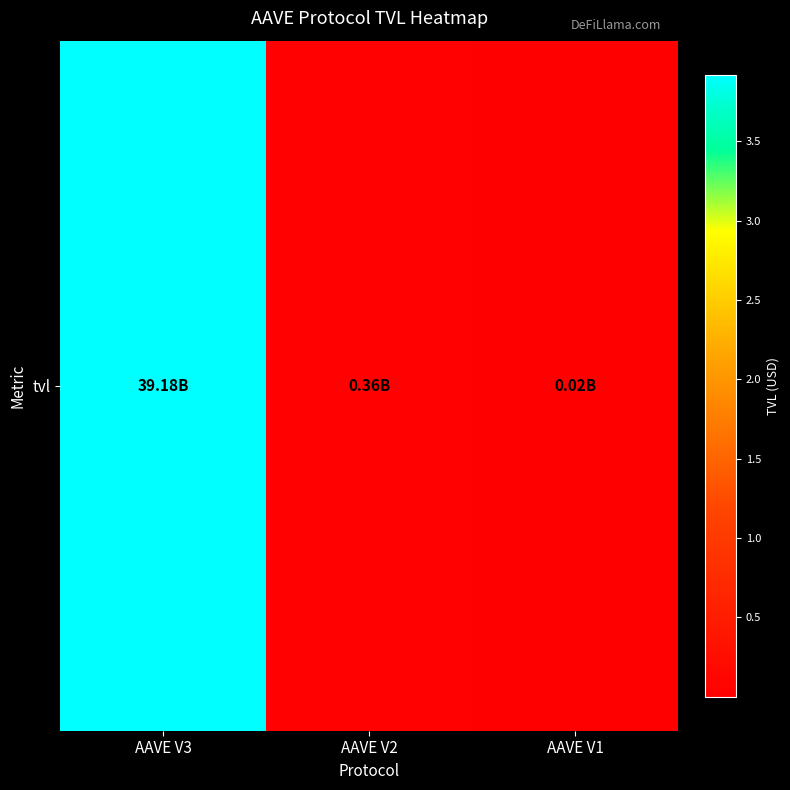

What is the maximum value shown in the chart?

39178681253.9